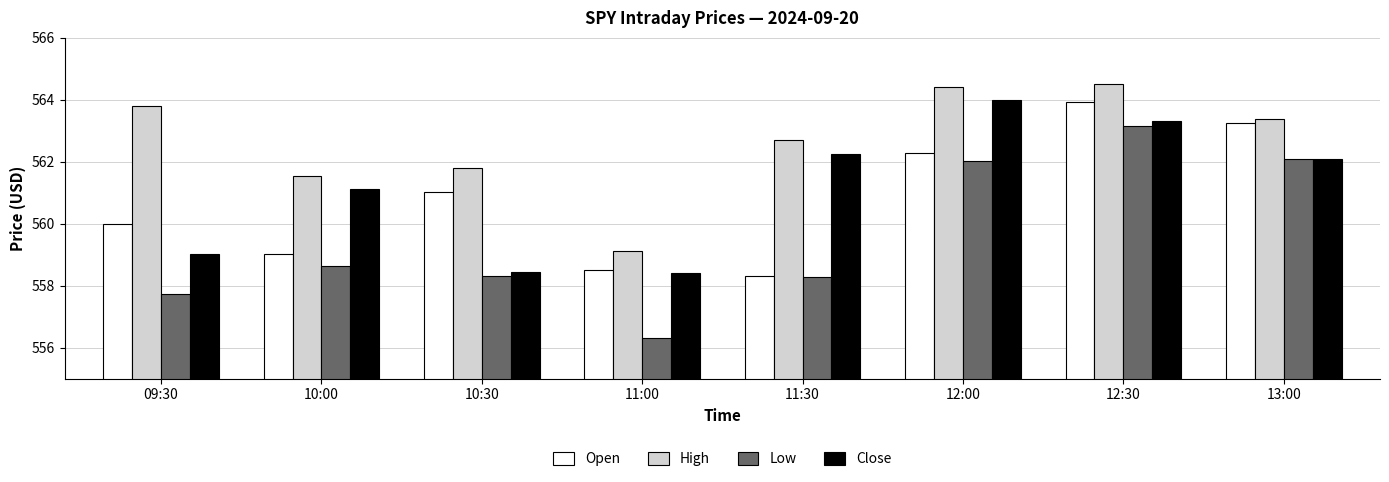

Which series has the widest spread of values?

Low